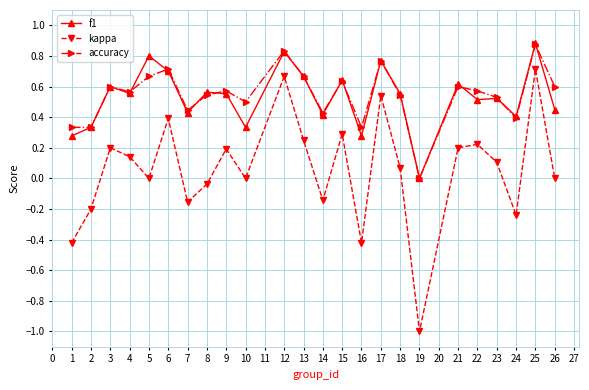

Between 14 and 25, which series saw the biggest shift?

kappa